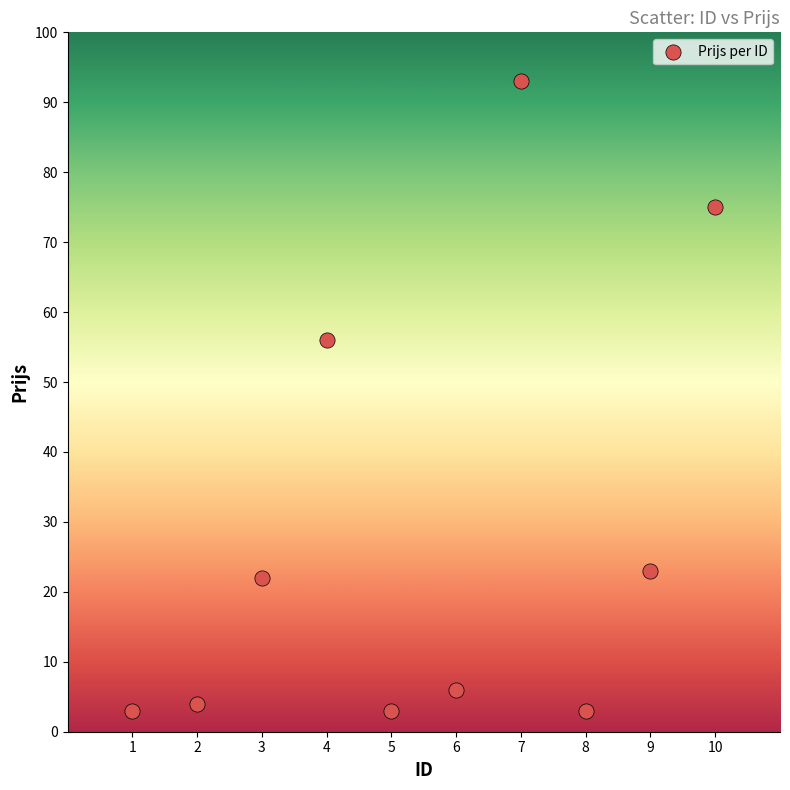

What Y value in the scatter plot is closest to 48?

56